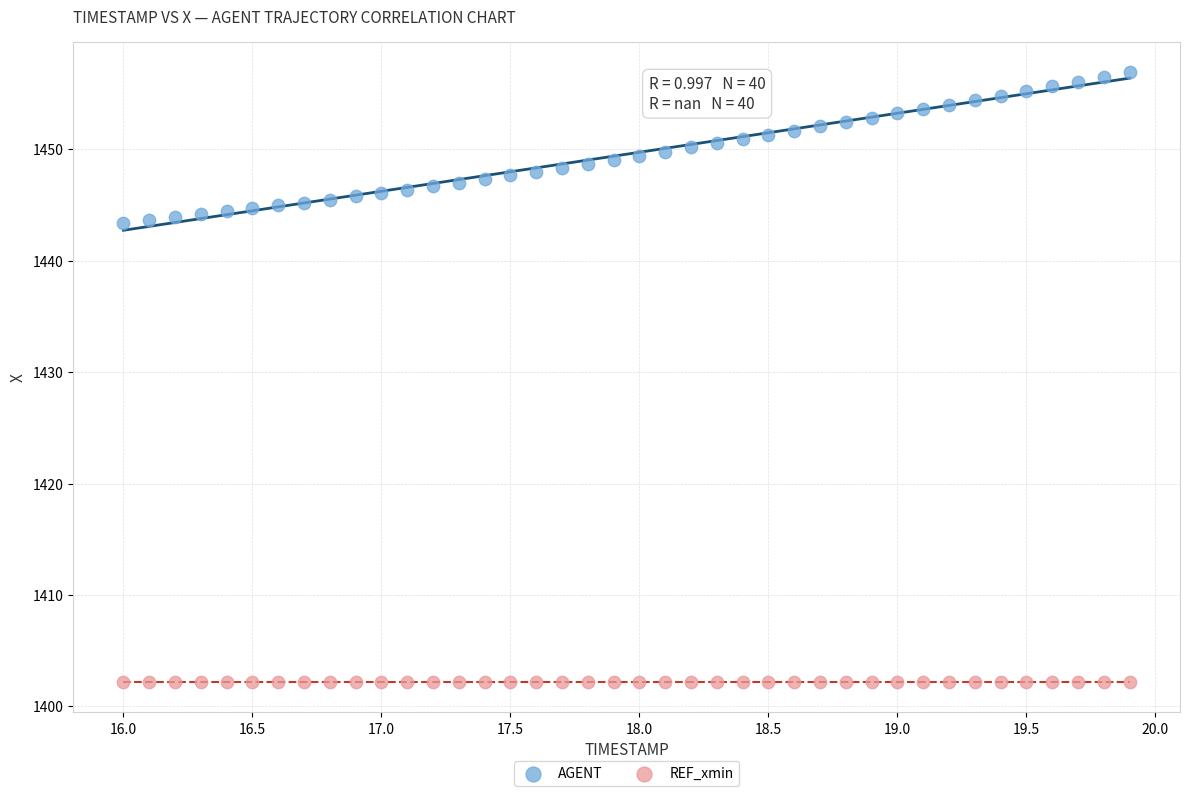

Which series contains the lowest Y value?

REF_xmin